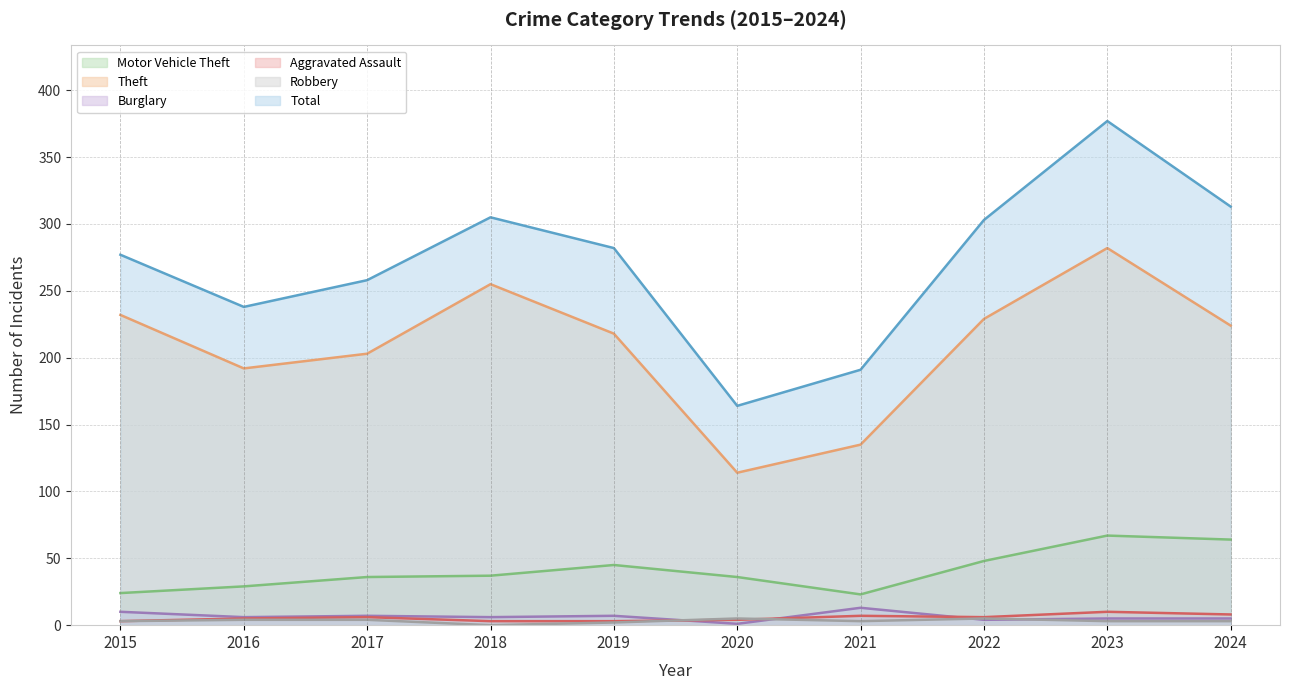

What is the sum of the Motor Vehicle Theft values at 2022 and 2021?

71